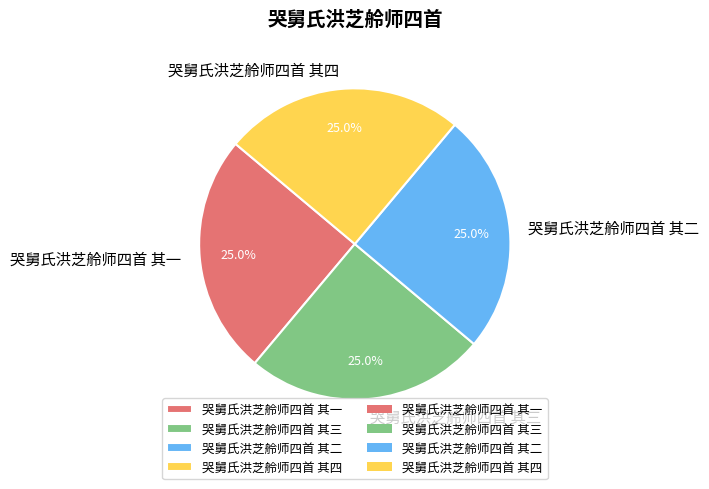

What is the ratio of the value at 哭舅氏洪芝舲师四首 其三 to the value at 哭舅氏洪芝舲师四首 其二?

1.0